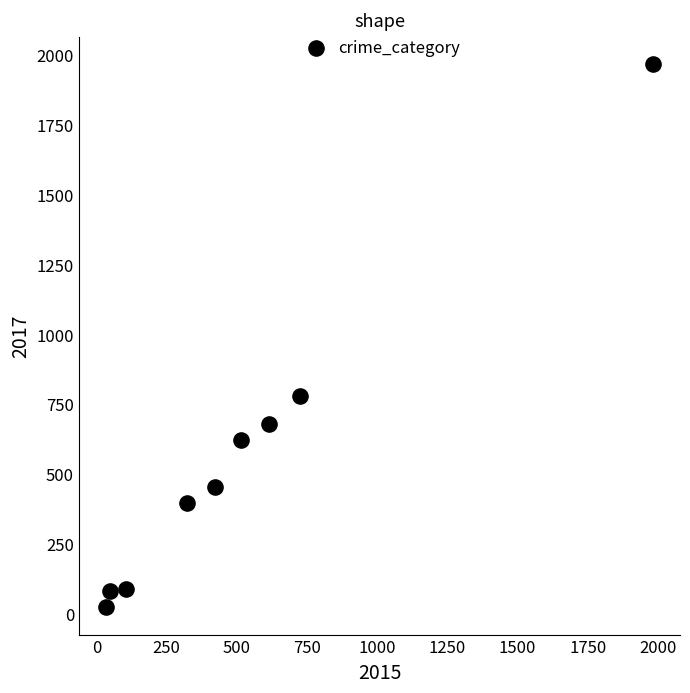

What is the average X value?

530